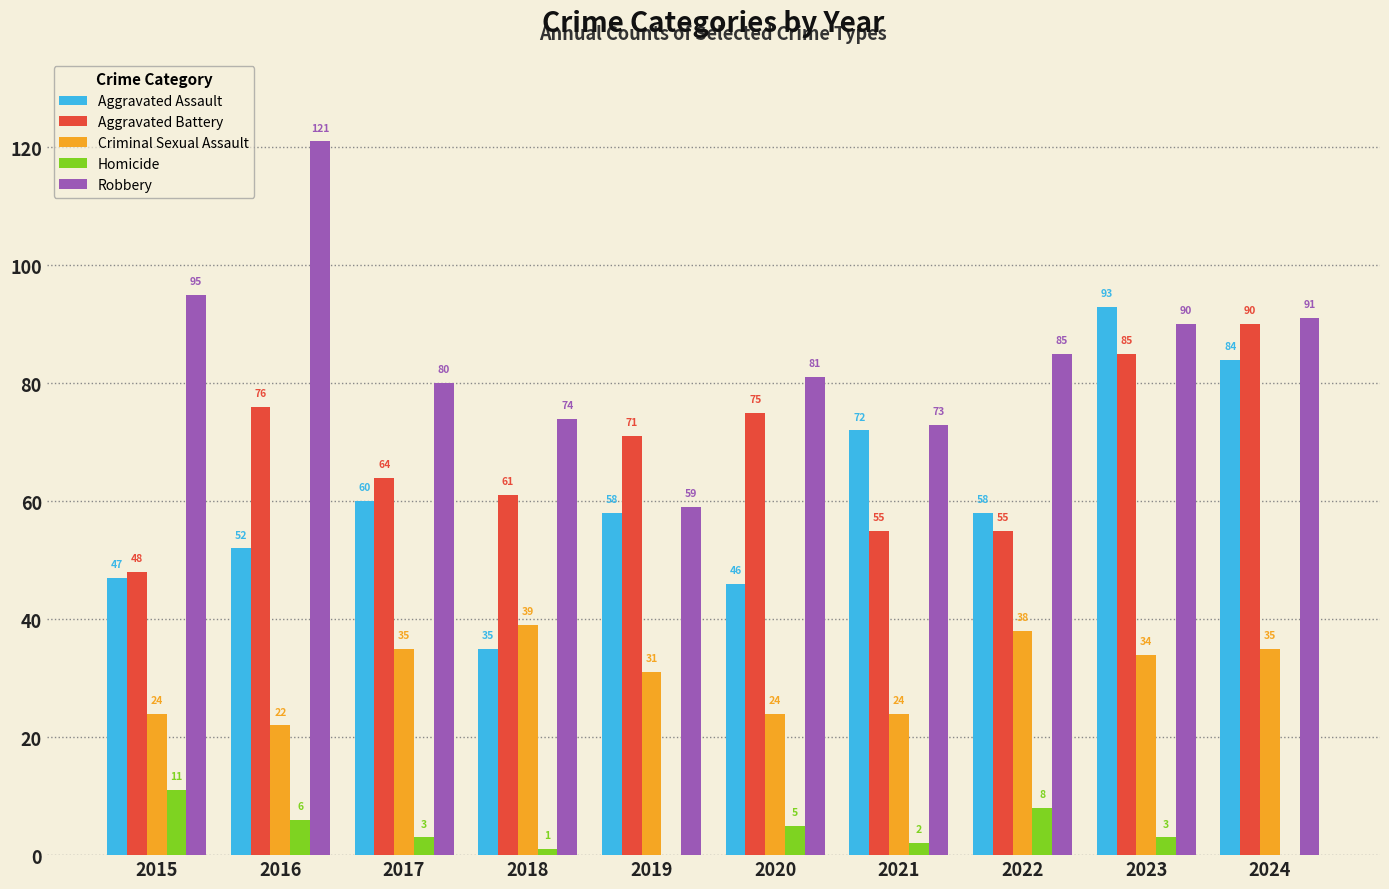

The value of Aggravated Assault at 2018 is 35. True or false?

True